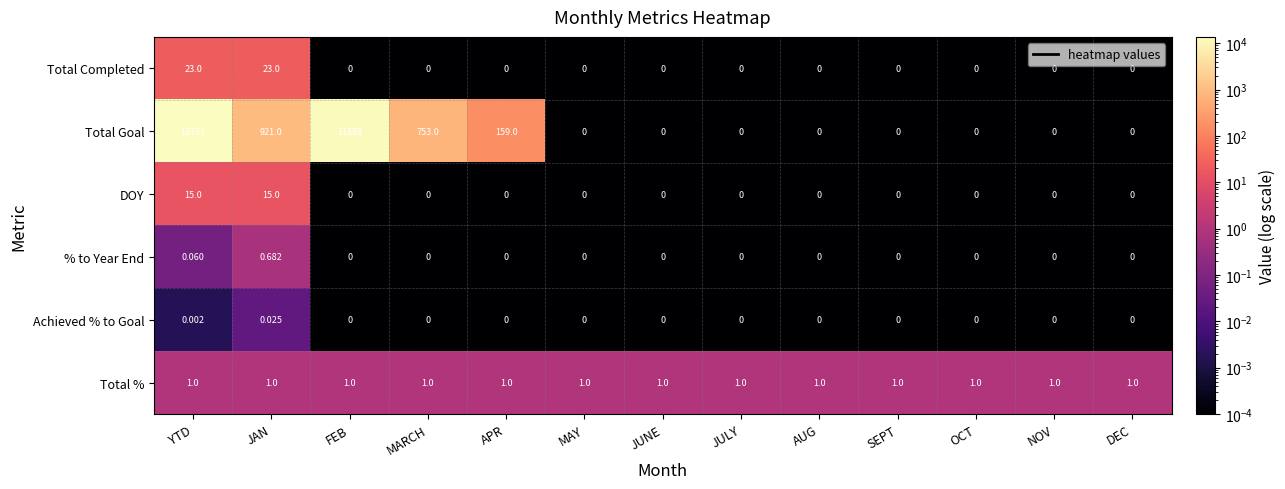

Which series has the largest total across all categories?

Total Goal